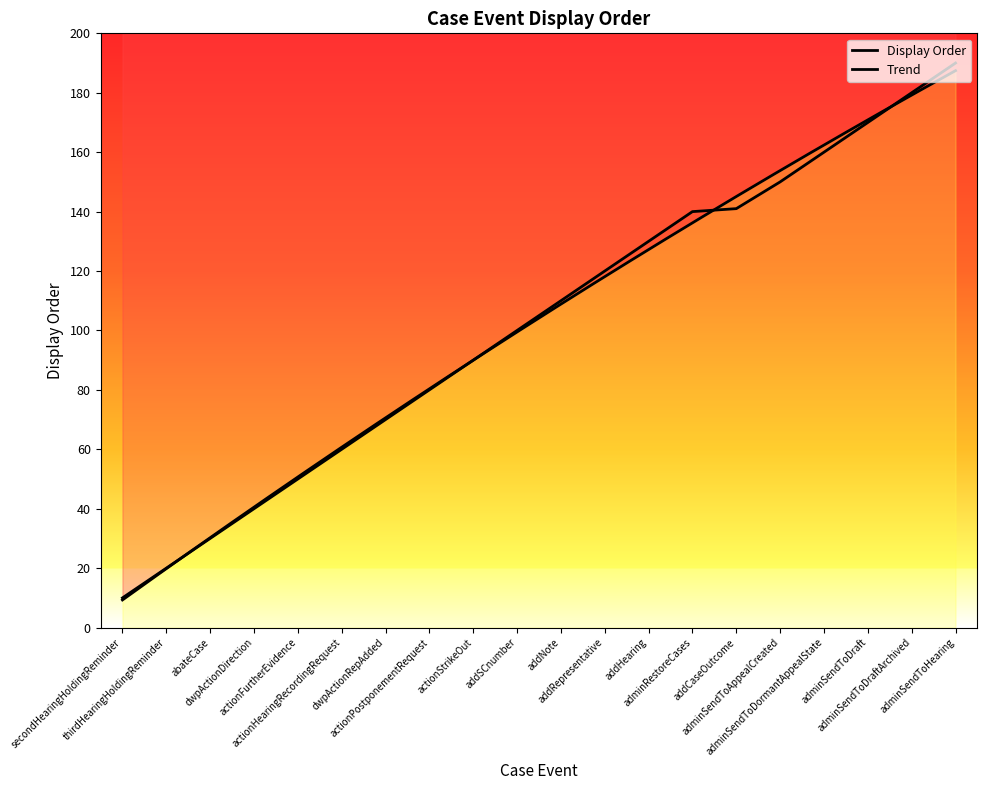

Where does the data first go above 110?

addRepresentative